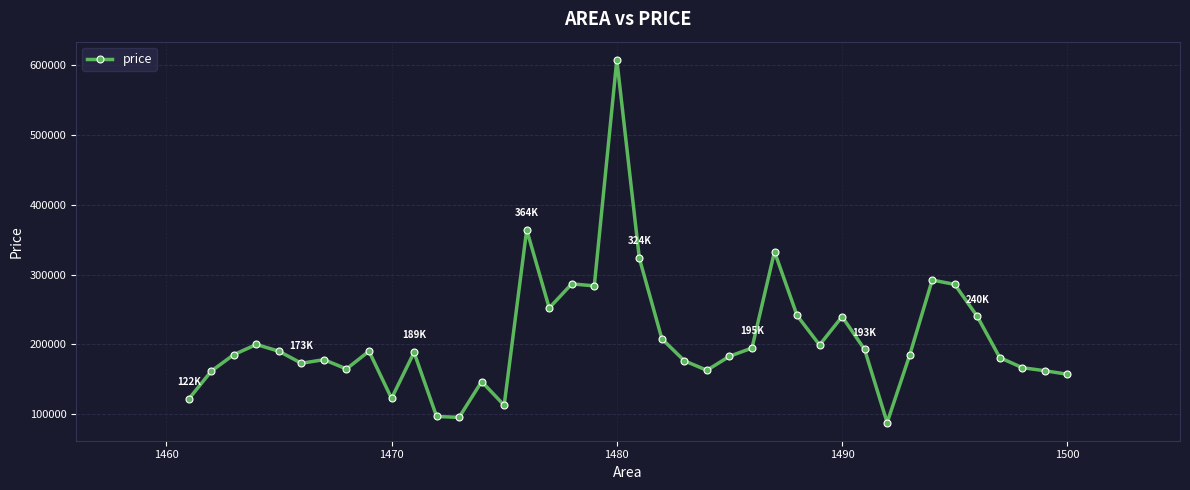

True or false: there are more than 1 points higher than both neighbors.

True